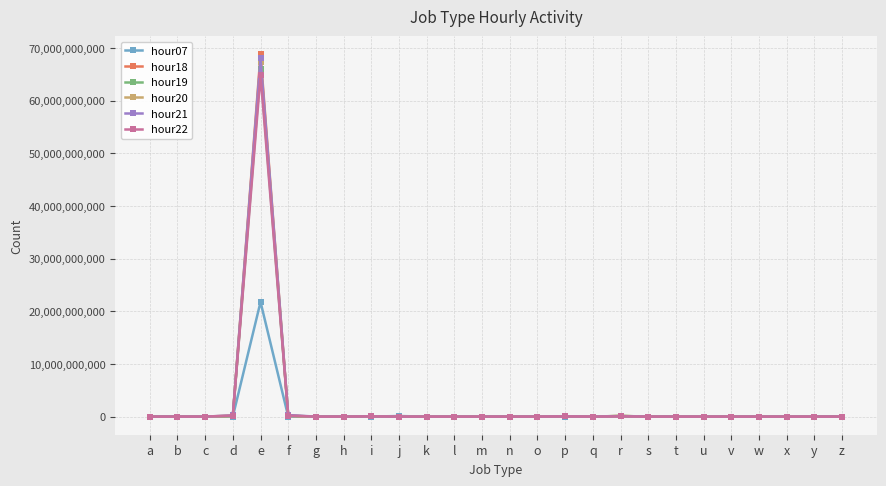

After their last crossing, which series has the higher values: hour20 or hour19?

hour19